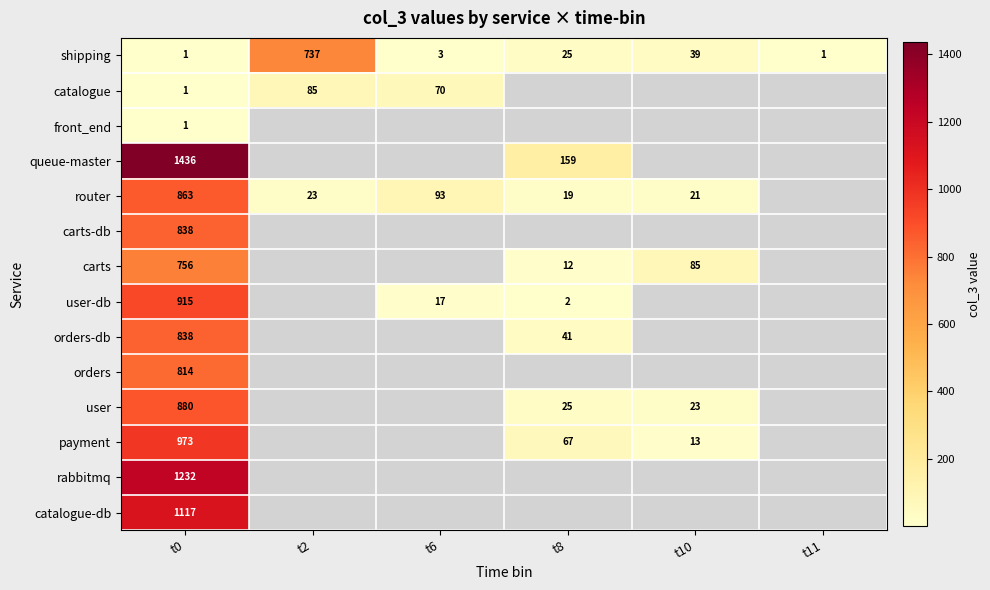

What is the difference between the second highest and minimum values in the shipping series?

38